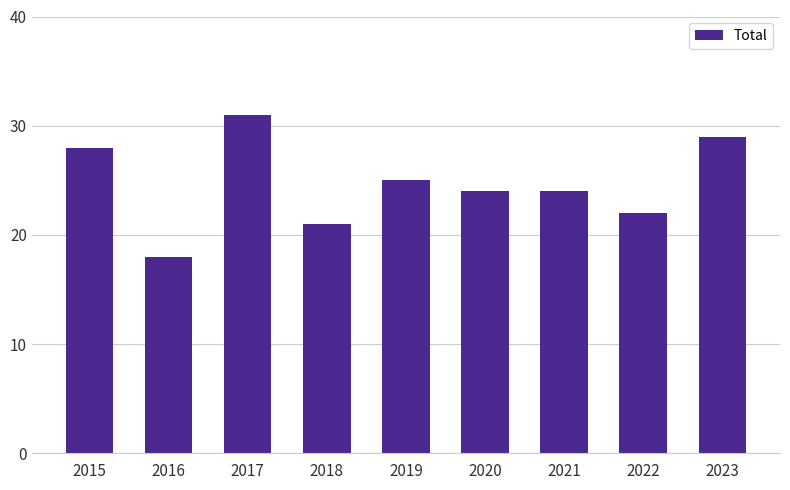

What is the difference between the values at 2019 and 2017?

6